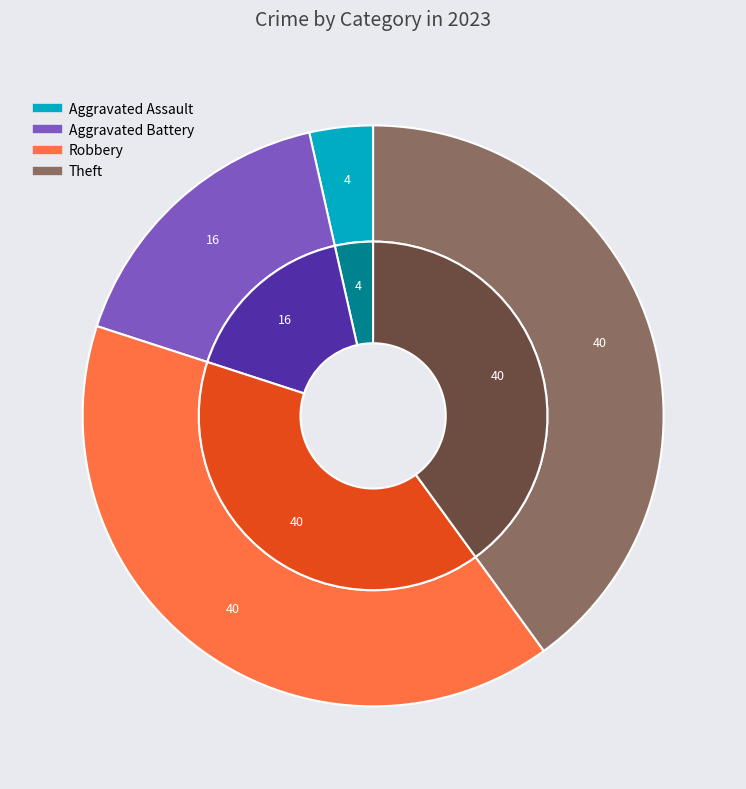

Does Aggravated Assault account for over 50% of the chart?

No